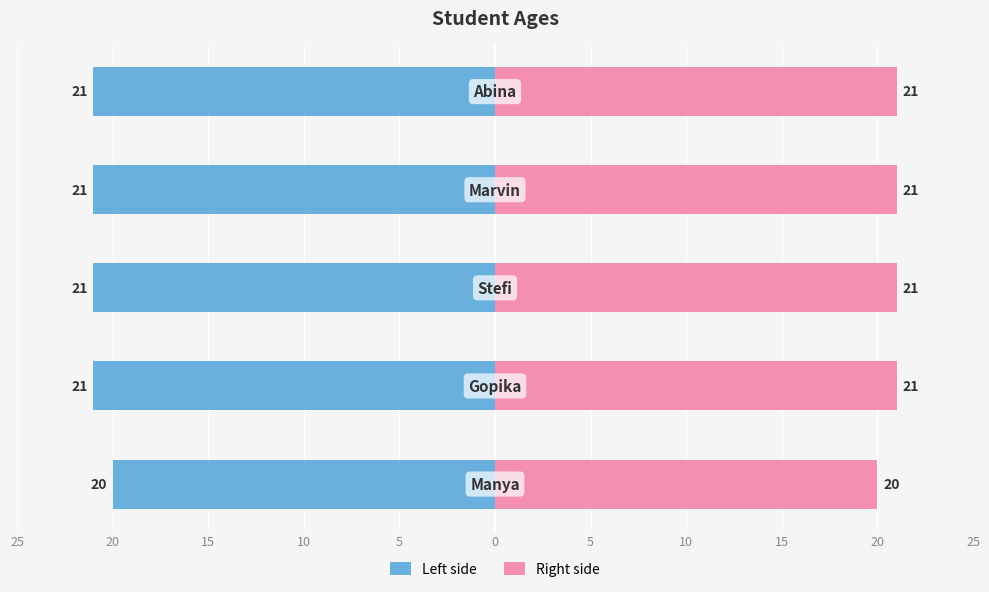

What is the maximum value shown in the chart?

21